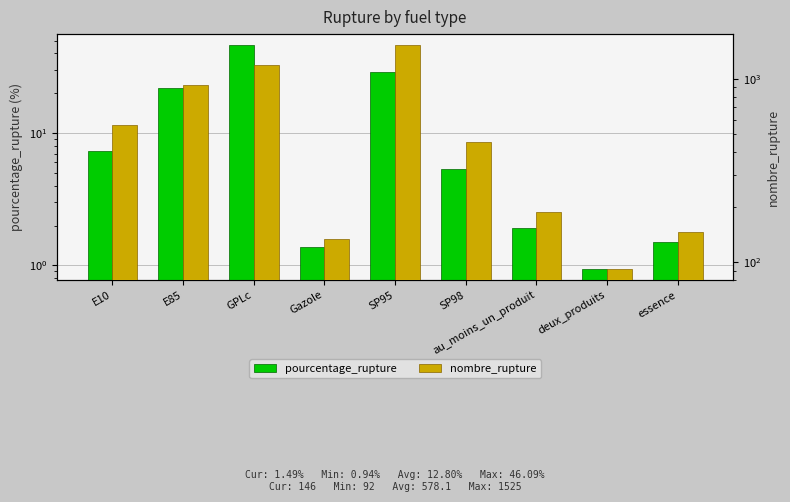

List the series in order of their overall mean, highest first.

nombre_rupture, pourcentage_rupture